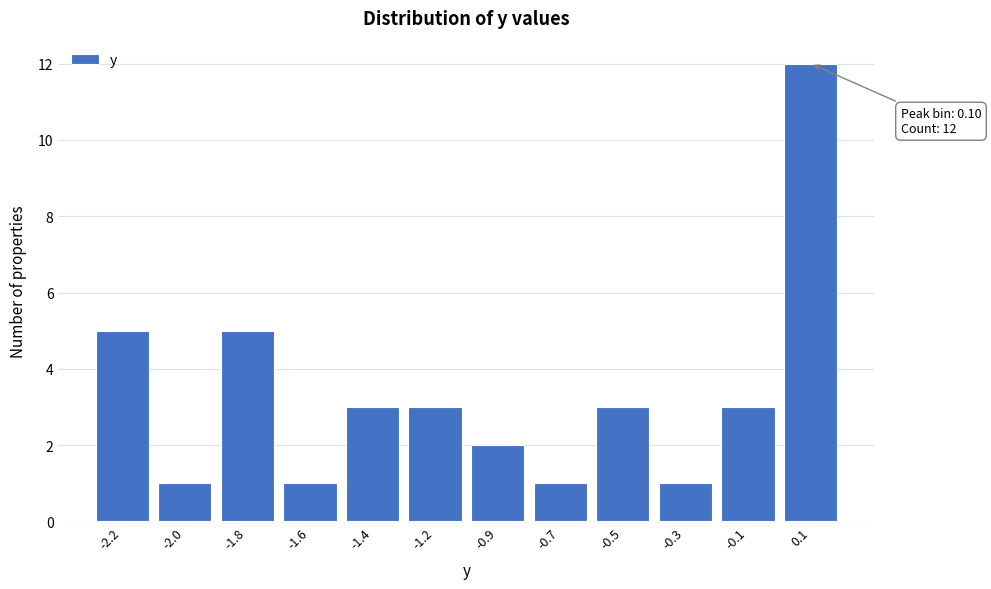

Reading right to left, what are all the values shown in this chart?

12	3	1	3	1	2	3	3	1	5	1	5